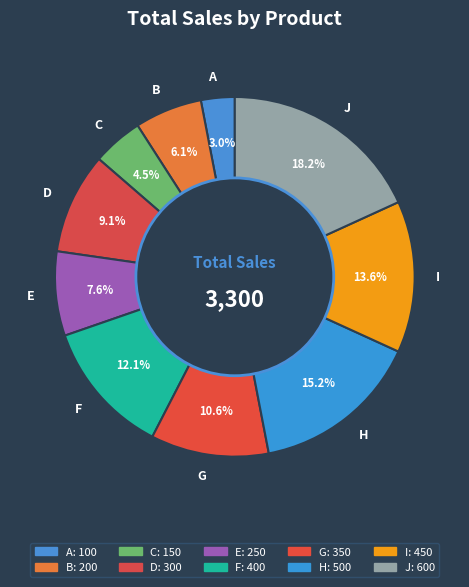

Rank the categories by value from lowest to highest.

A, C, B, E, D, G, F, I, H, J